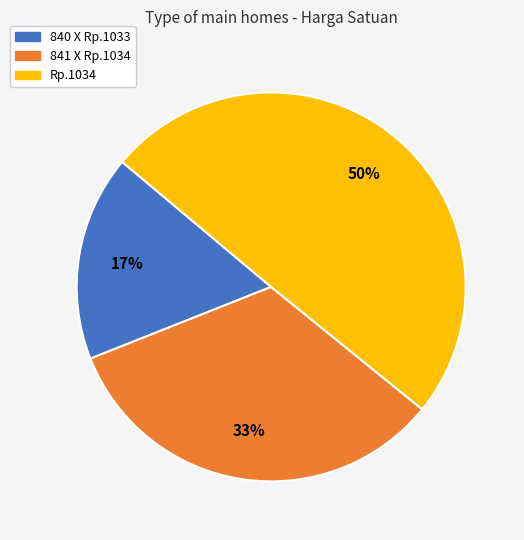

What is the largest slice in the pie chart?

Rp.1034